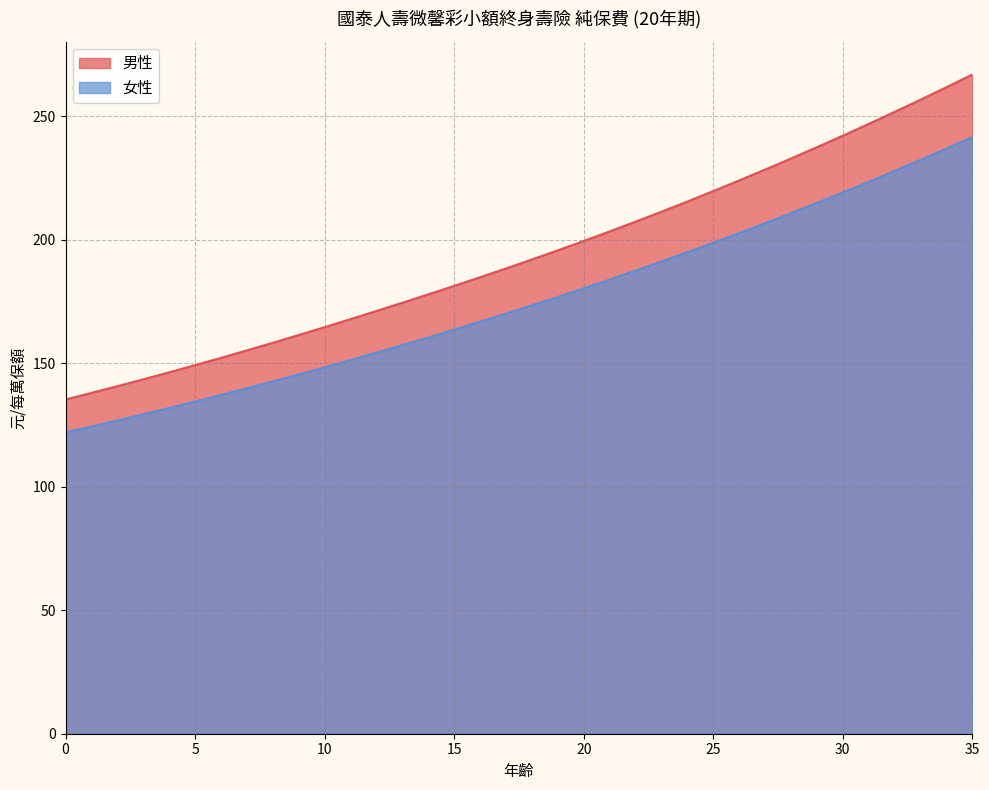

Rank the series by their average value, from lowest to highest.

女性, 男性